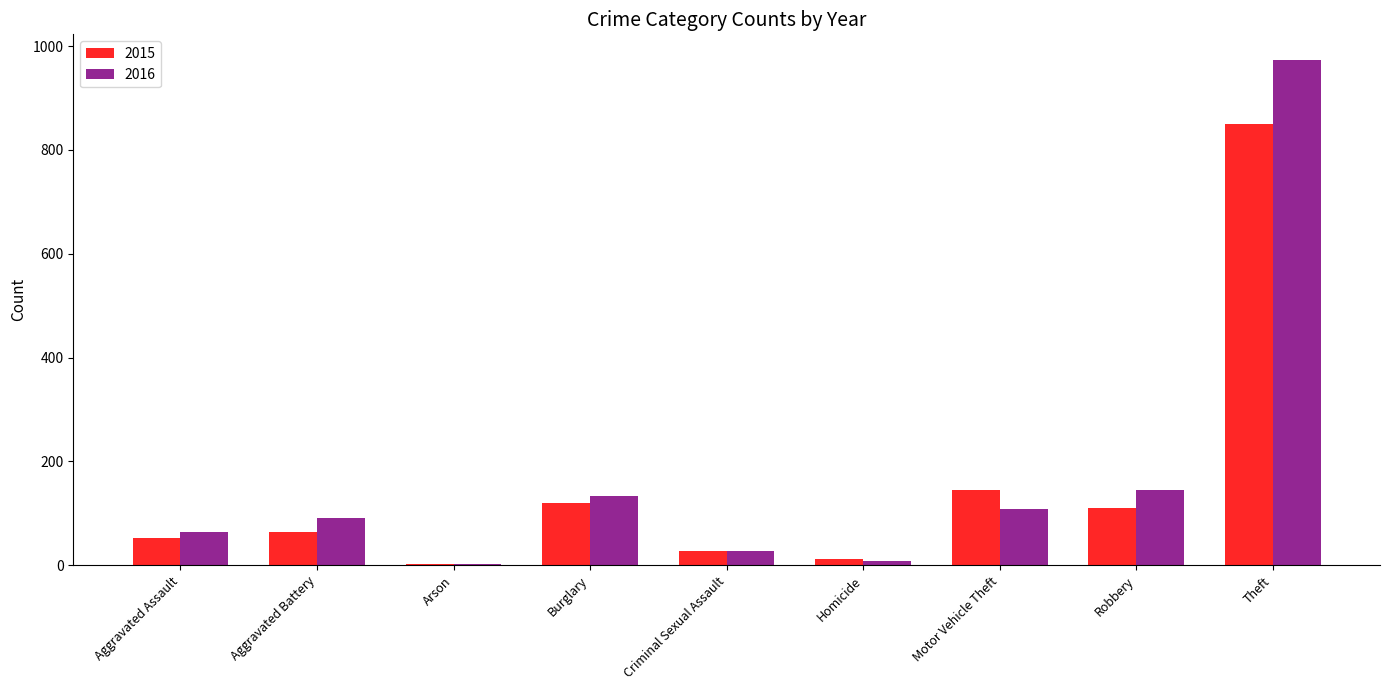

How many groups of bars are there?

9